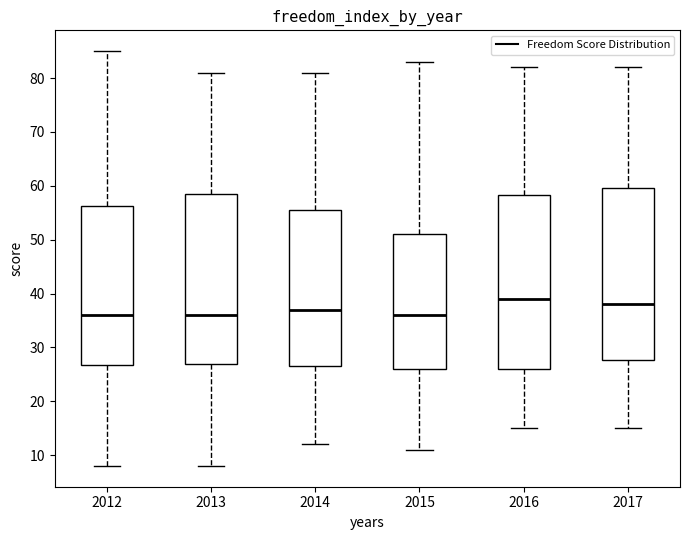

Reading left to right, transcribe this box plot: for each box, give where its median line is, the range the box spans, and where its two whiskers end, as read against the y-axis. The values are not printed on the chart, so give them approximately, as read against the axis.

2012: median 36, box 27 to 56, whiskers 8 to 85
2013: median 36, box 27 to 59, whiskers 8 to 81
2014: median 37, box 27 to 56, whiskers 12 to 81
2015: median 36, box 26 to 51, whiskers 11 to 83
2016: median 39, box 26 to 58, whiskers 15 to 82
2017: median 38, box 28 to 60, whiskers 15 to 82